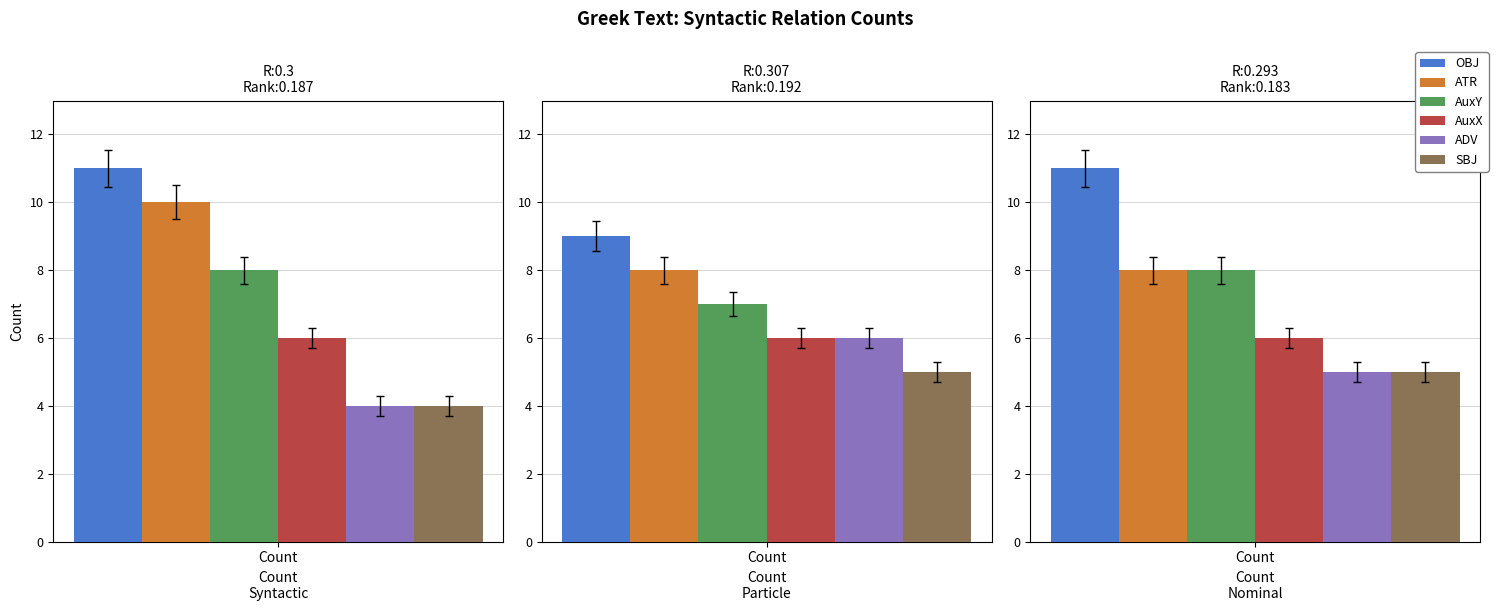

Which category has the highest value across all series?

OBJ